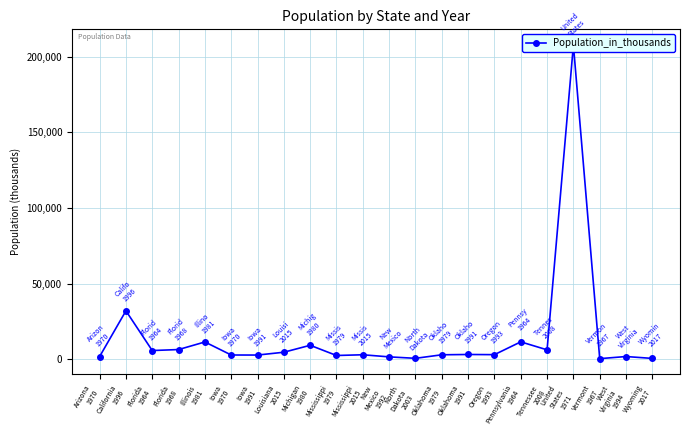

What is the greatest value displayed?

207661